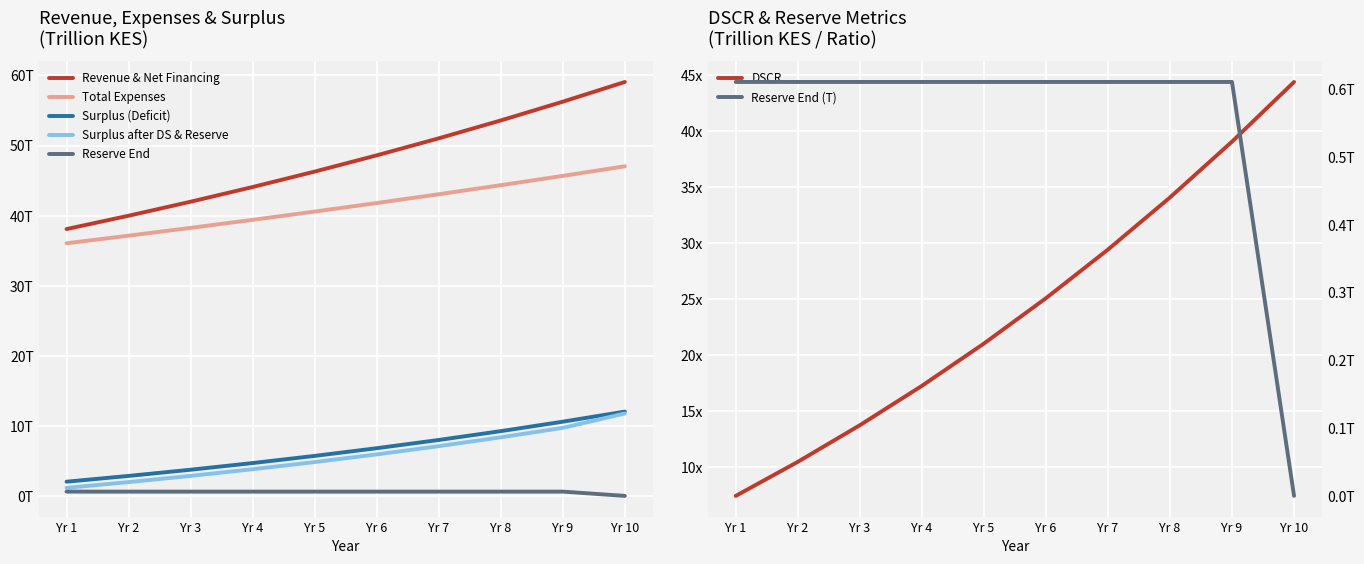

True or false: Reserve End and Revenue & Net Financing intersect in this chart.

False